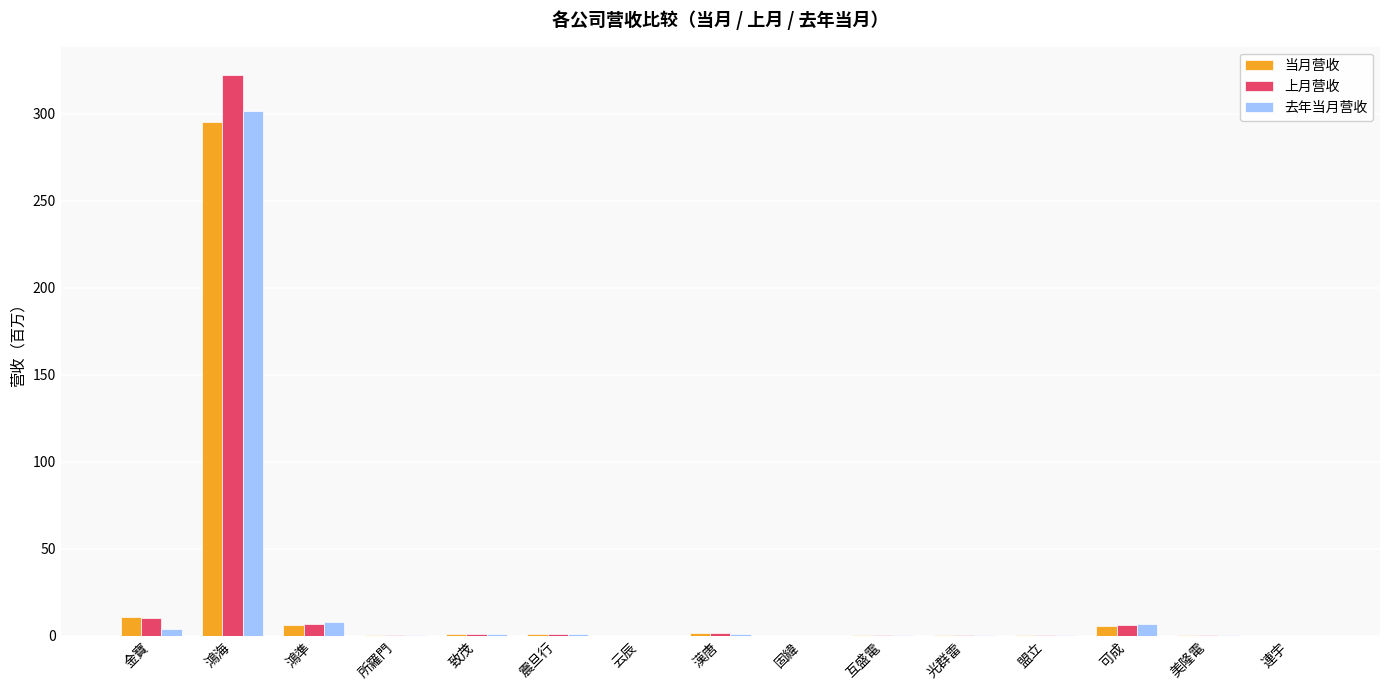

At which category is the sum across all series the highest?

鴻海